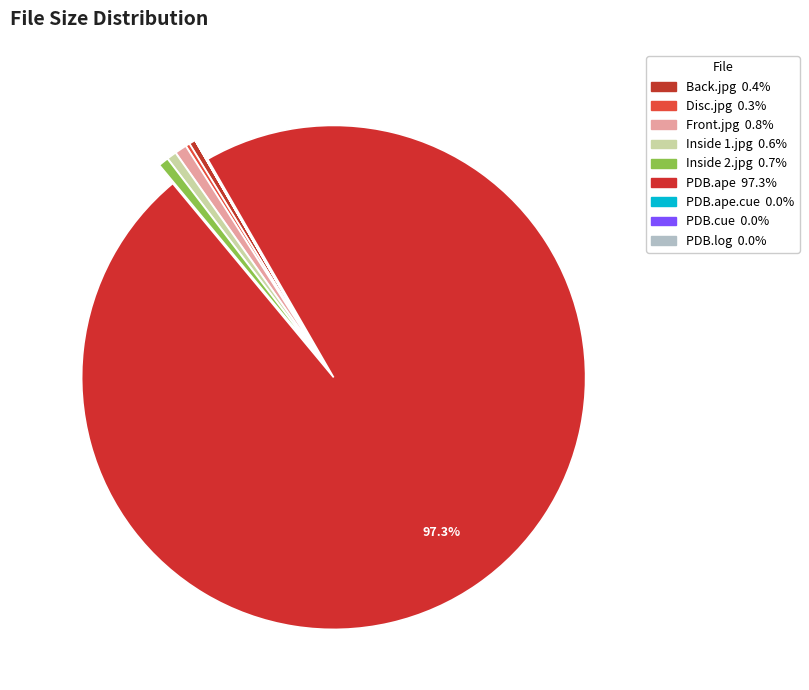

Is there a majority slice in this chart?

Yes